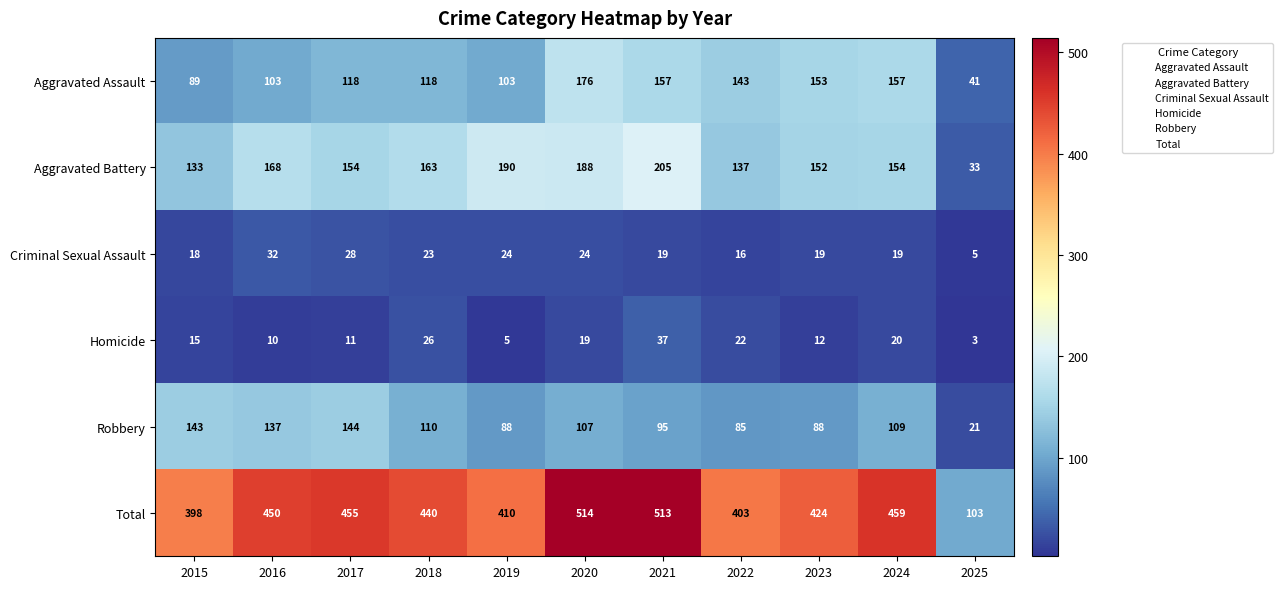

At 2016, list the series in order from largest to smallest.

Total, Aggravated Battery, Robbery, Aggravated Assault, Criminal Sexual Assault, Homicide